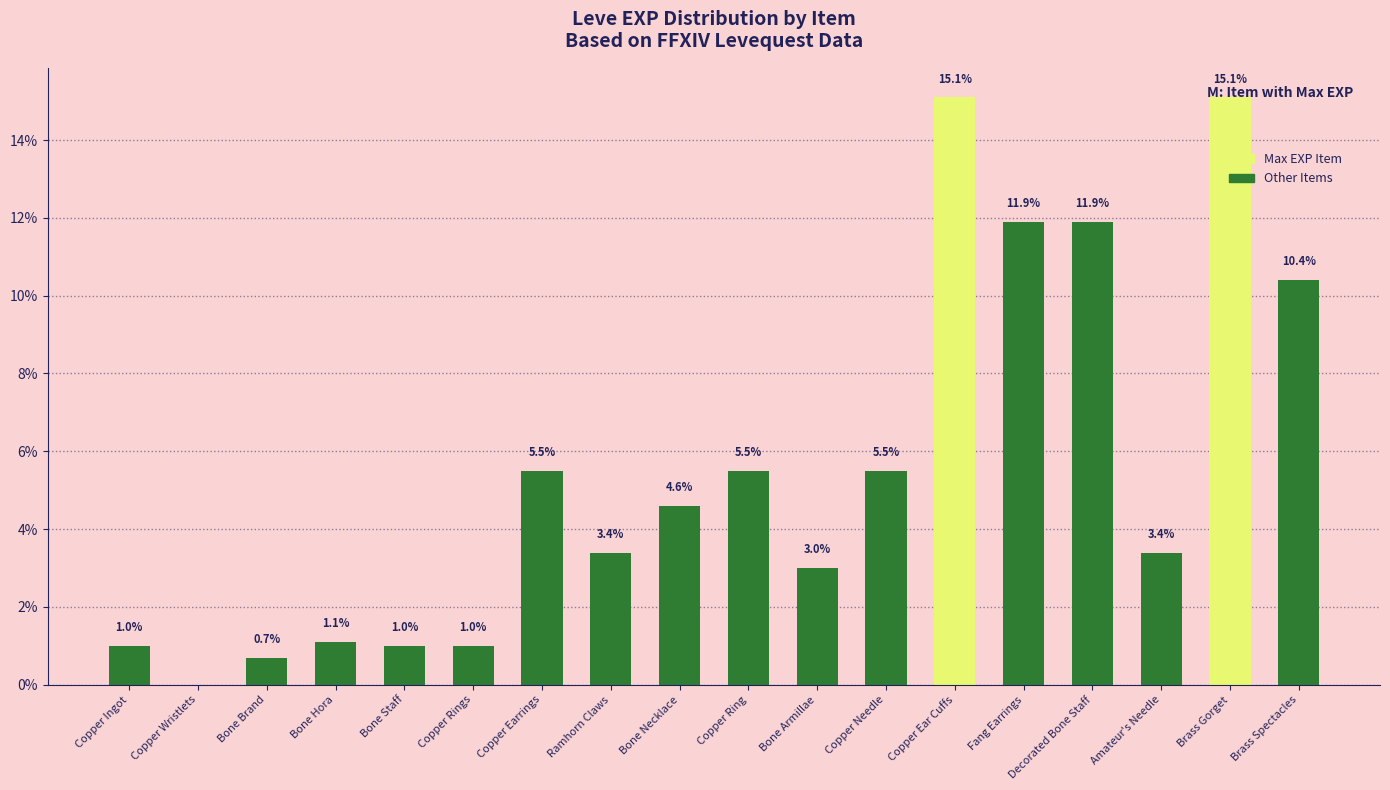

What is the ratio of the value at Decorated Bone Staff to the value at Copper Ear Cuffs?

0.8